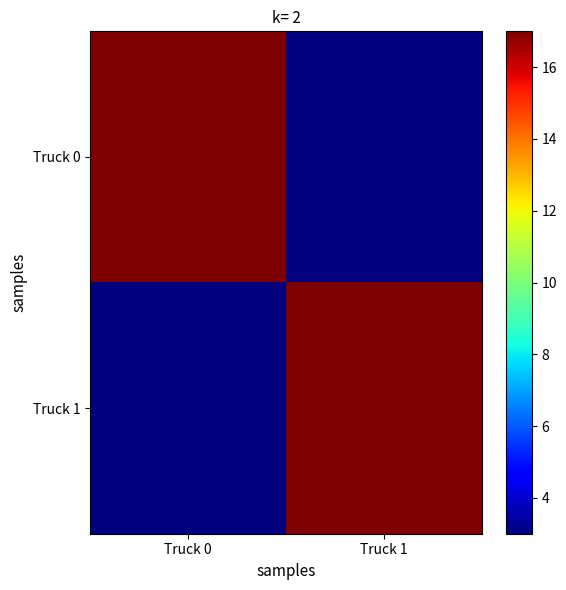

What is the total value across all series at Truck 1?

20